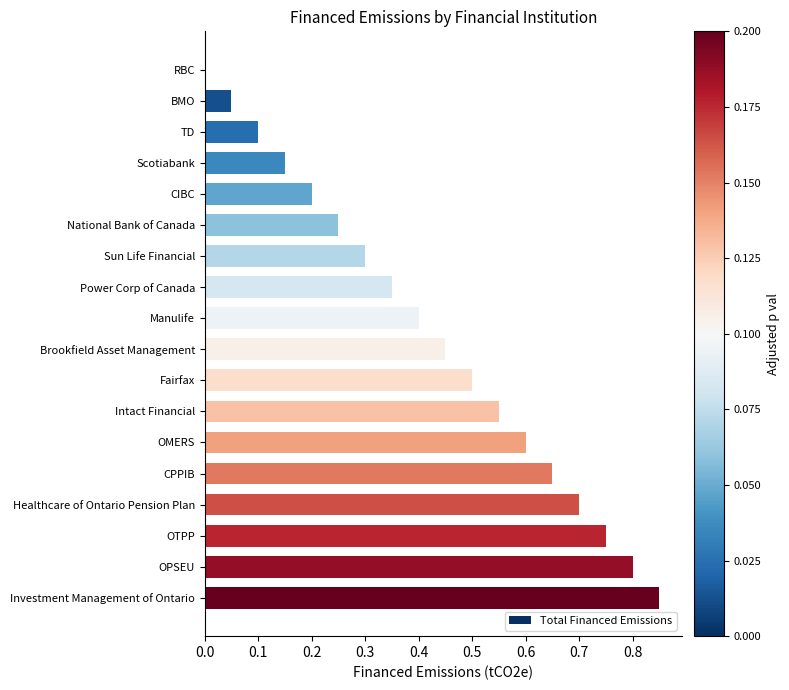

What is the sum of all values?

7.7